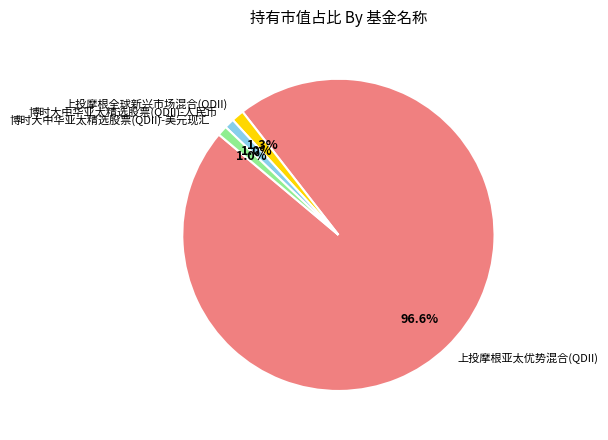

How much of the chart is everything except 博时大中华亚太精选股票(QDII)-美元现汇?

99.0%